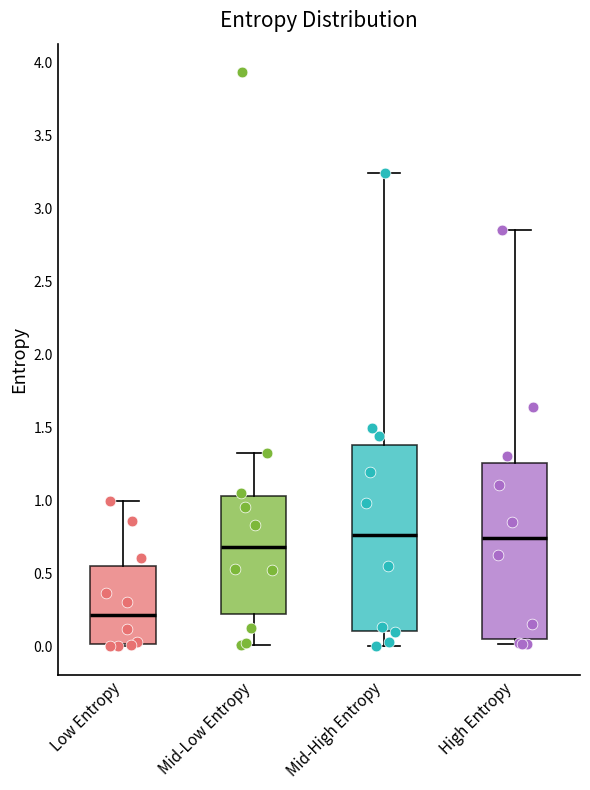

Which box's median line is the lowest?

Low Entropy